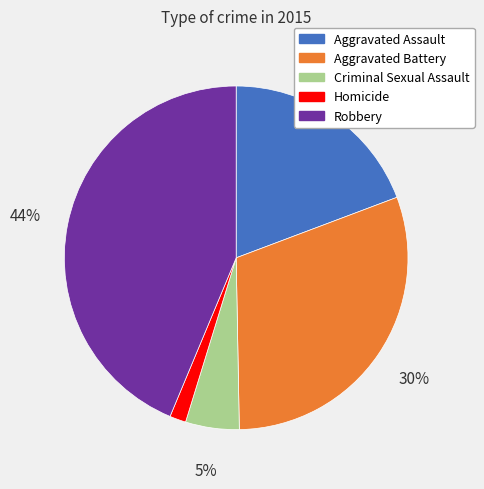

Do Criminal Sexual Assault and Homicide together represent more than half of the pie?

No